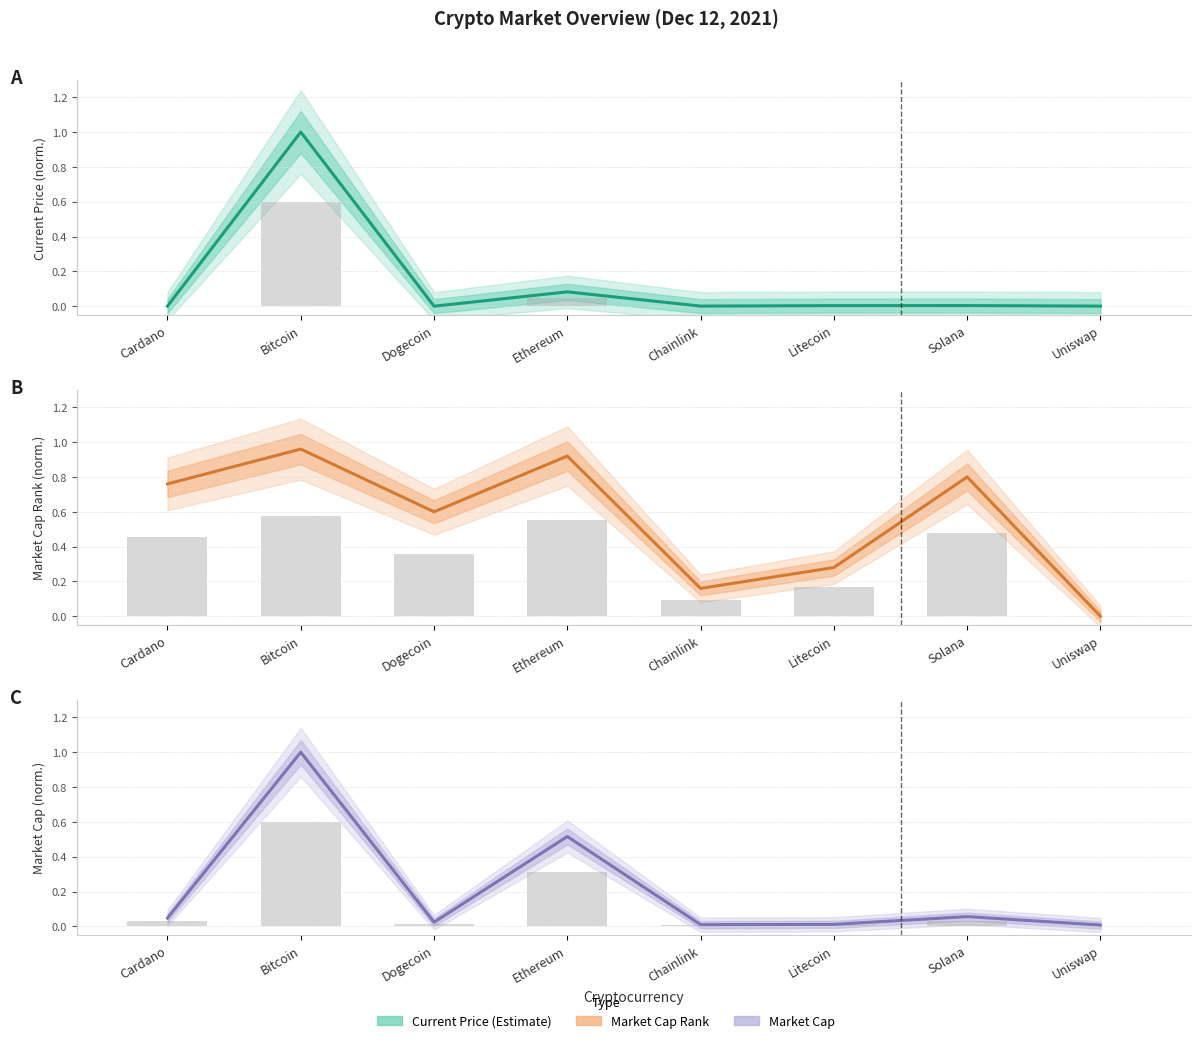

At which category does the chart reach its peak across all series?

Bitcoin